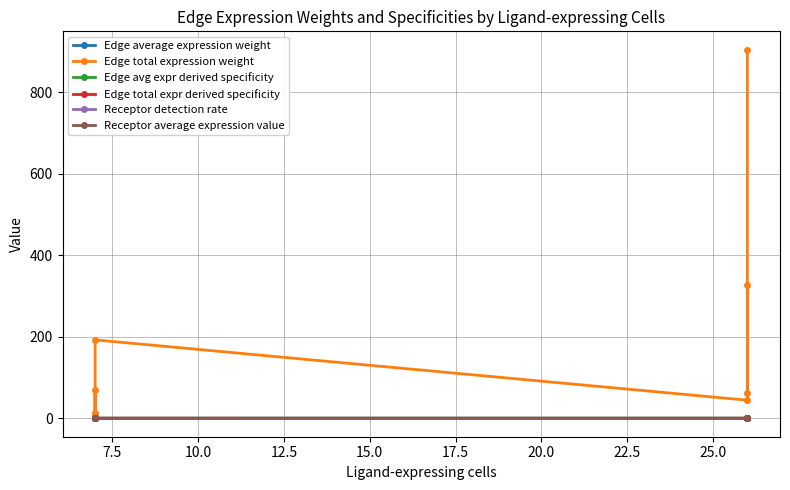

True or false: Edge total expr derived specificity and Edge avg expr derived specificity intersect in this chart.

True